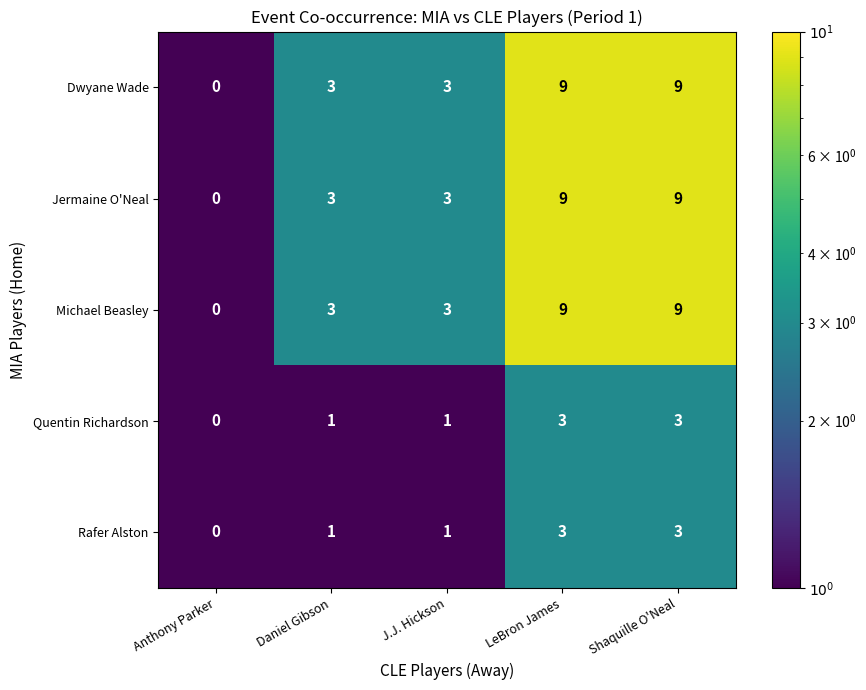

What is the difference between the Dwyane Wade values at Daniel Gibson and Anthony Parker?

3